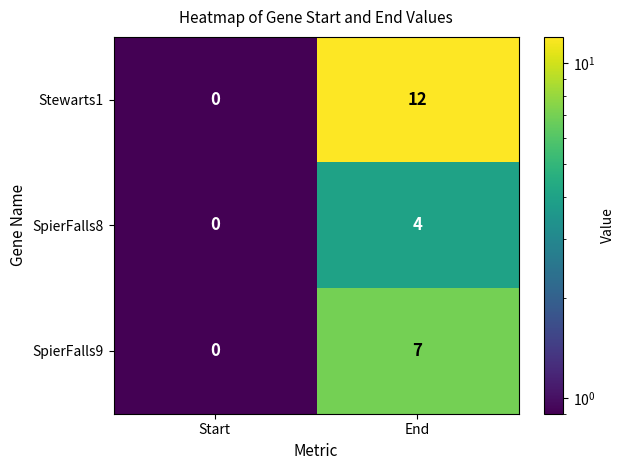

Reading right to left, transcribe all the data shown in this chart.

Stewarts1: 12	0
SpierFalls8: 4	0
SpierFalls9: 7	0